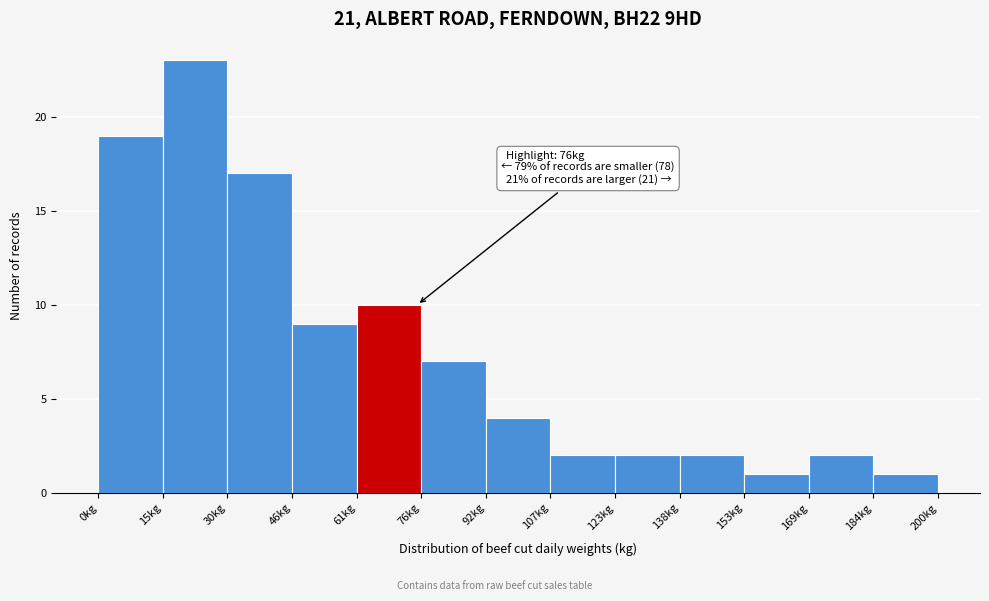

Over which range of the x-axis is the bar tallest?

16 to 30